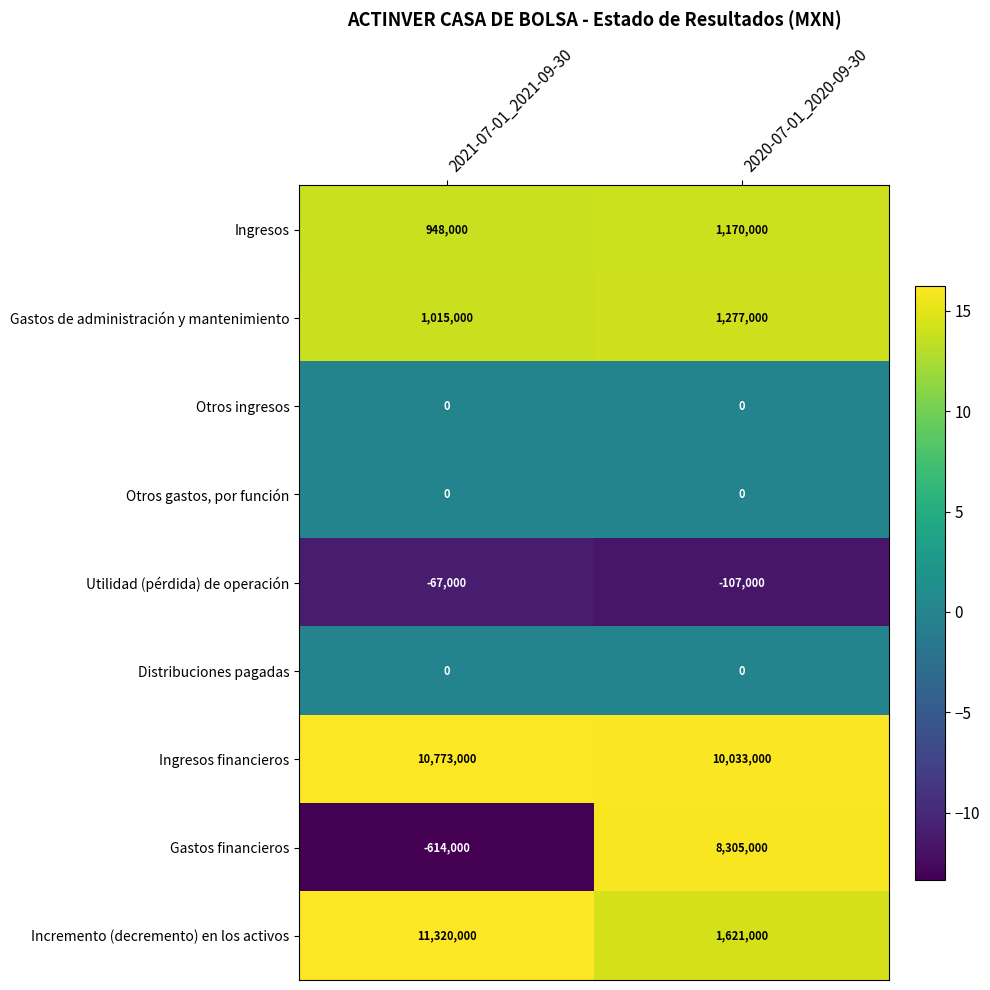

What is the total value across all series at 2021-07-01_2021-09-30?

23375000